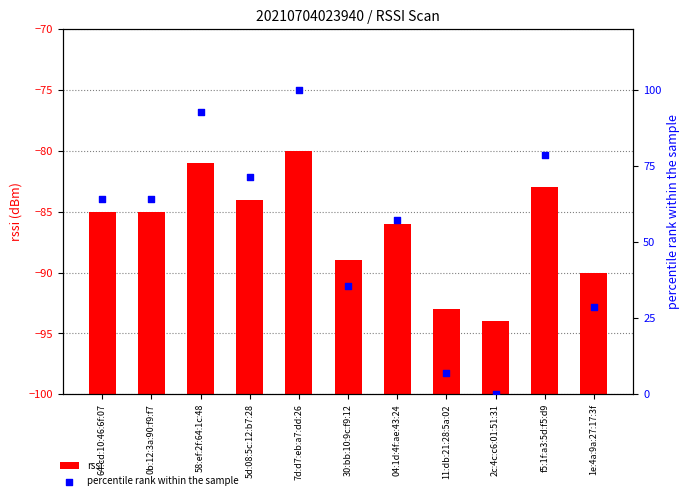

At which category is the sum across all series the highest?

7d:d7:eb:a7:dd:26